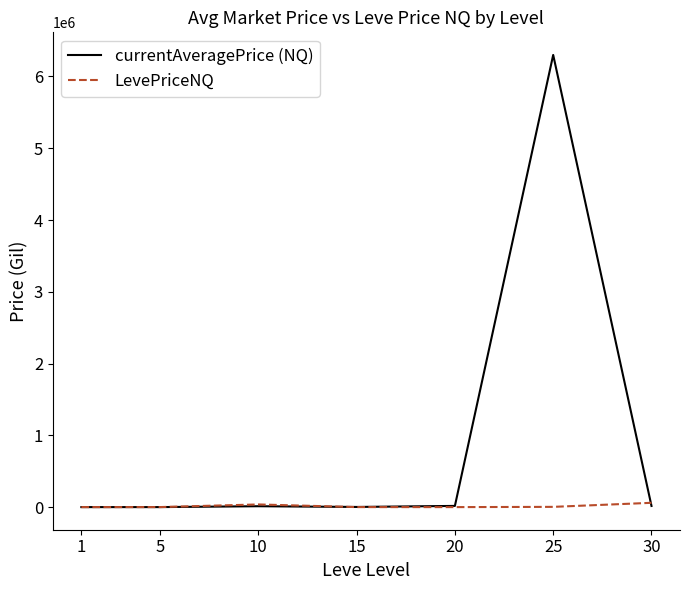

At which category is the sum across all series the highest?

25